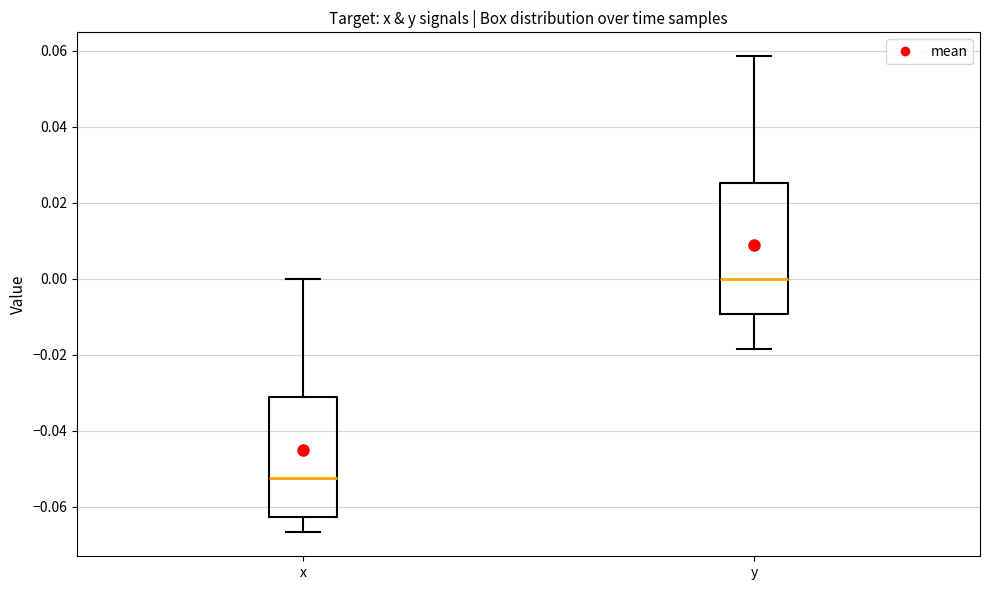

Reading left to right, read every box against the y-axis: the position of its median line, the range the box covers, and the ends of its whiskers. The values are not printed on the chart, so give them approximately, as read against the axis.

x: median -0.052, box -0.062 to -0.032, whiskers -0.066 to 0.000
y: median 0.000, box -0.010 to 0.026, whiskers -0.018 to 0.058